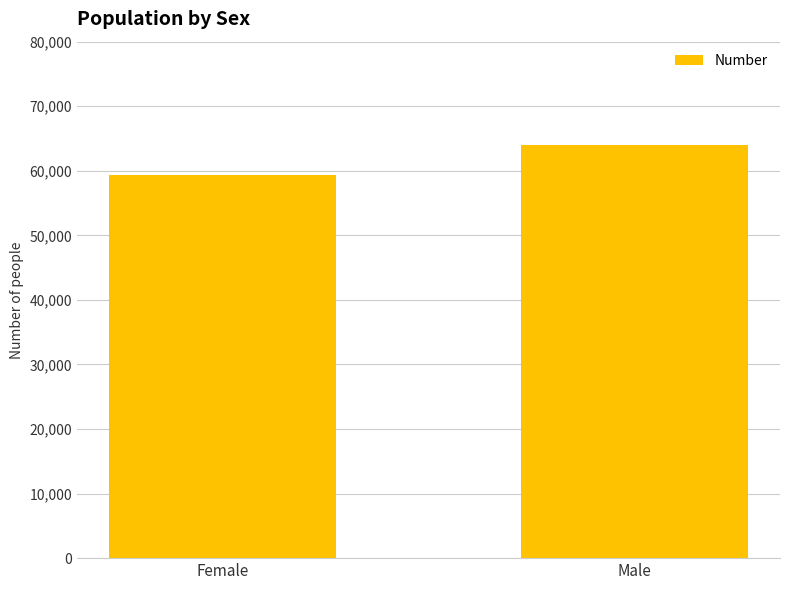

Reading left to right, list all the values displayed in this chart.

Female=59384	Male=63979